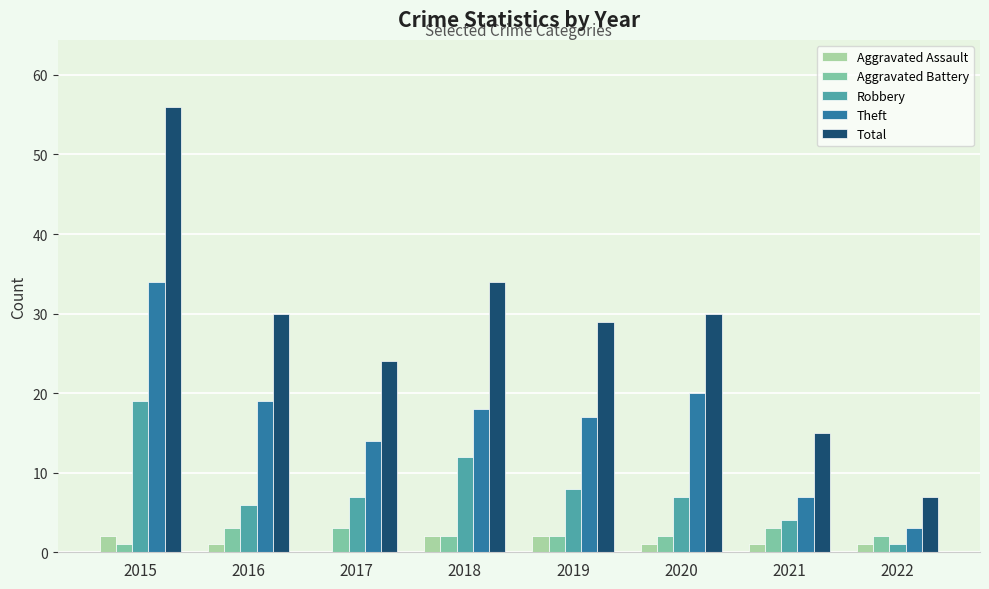

Read the Total value at 2018.

34